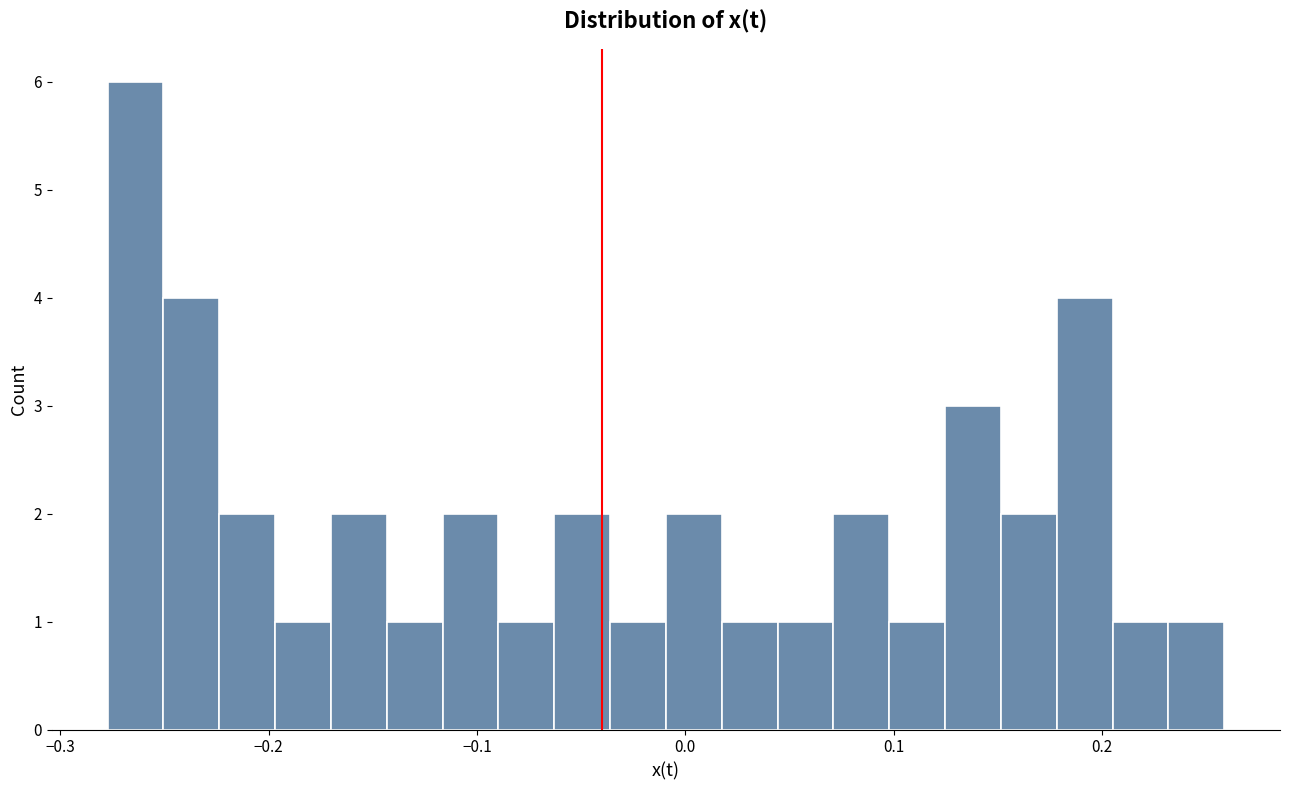

Around what value on the x-axis is the tallest bar? Give the approximate position of its centre, as read against the axis.

-0.26